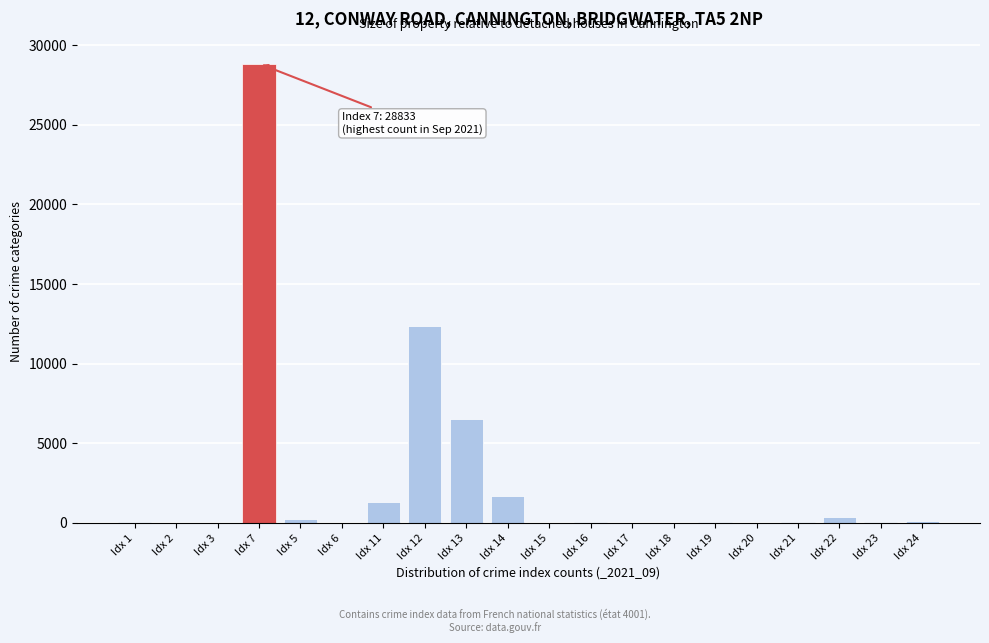

Where is the data nearest to the value 14417?

Idx 12